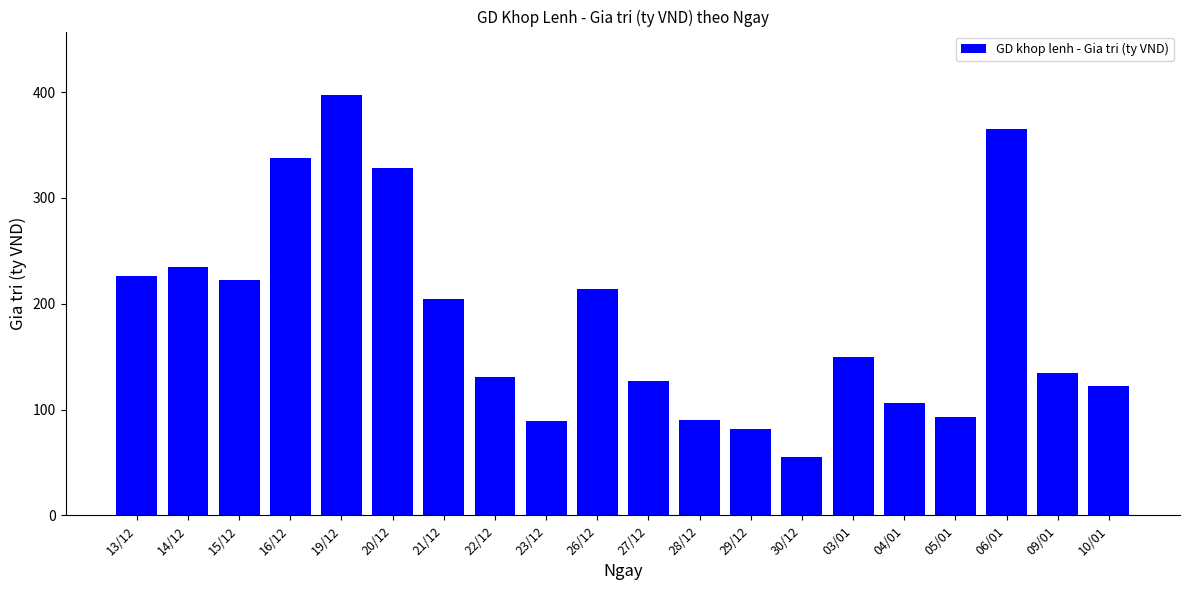

At which label does the data first exceed 150?

13/12